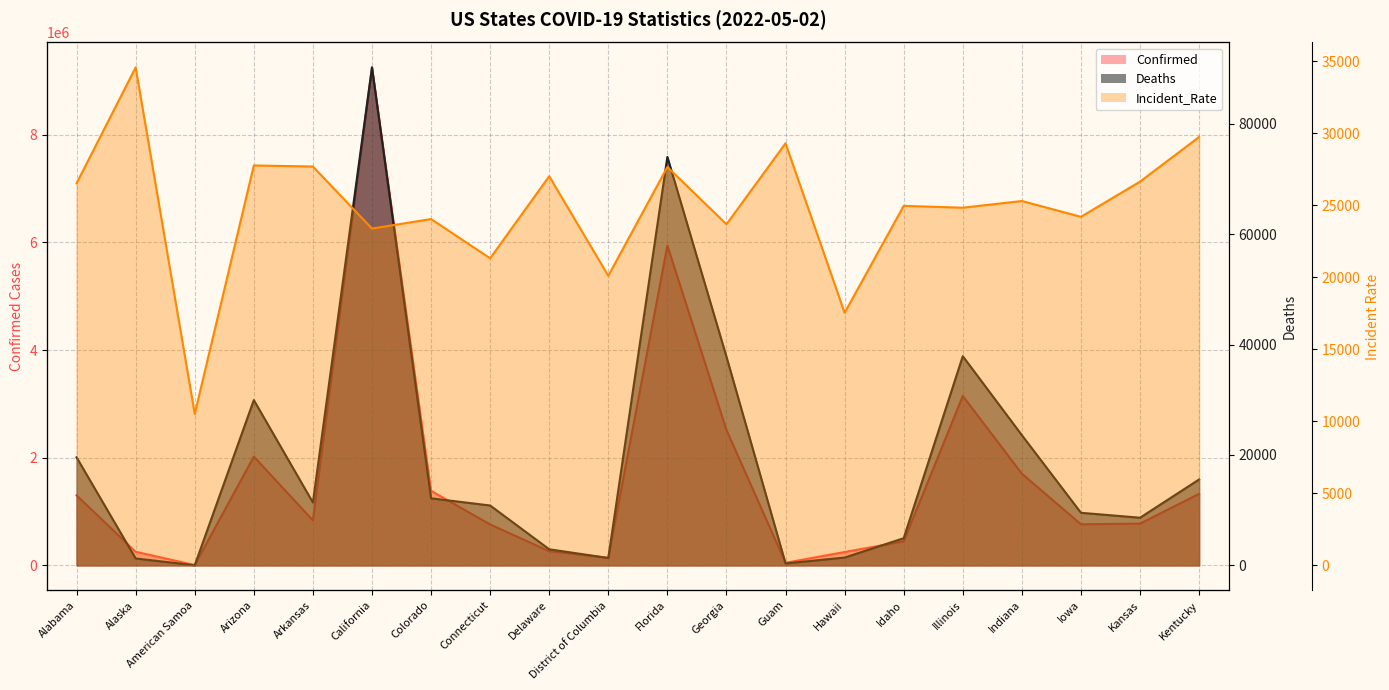

What position from the left is Alaska?

2